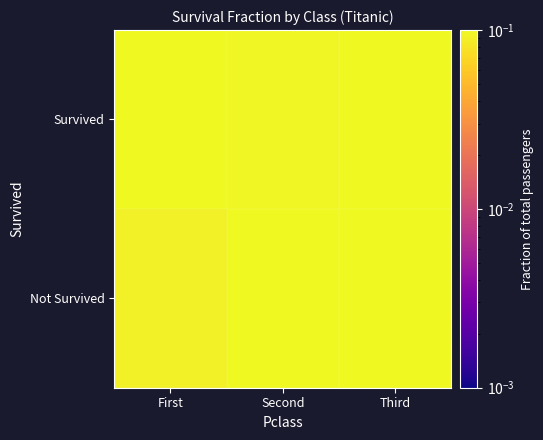

Between Second and Third, which is larger?

Third